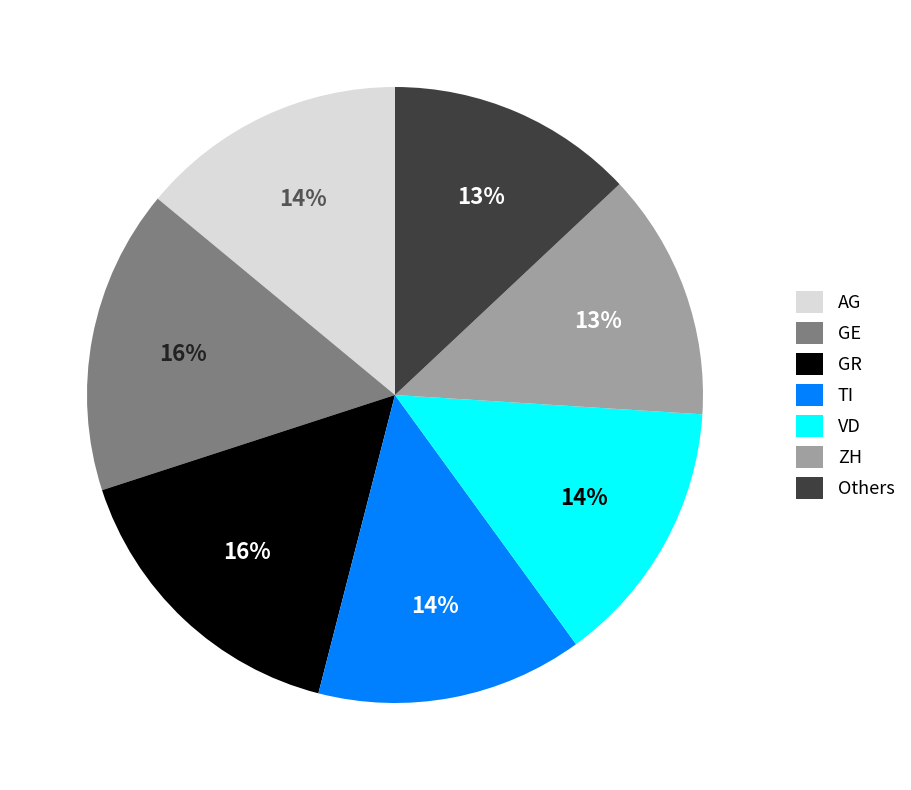

To the nearest percent, what portion does GR represent?

16%